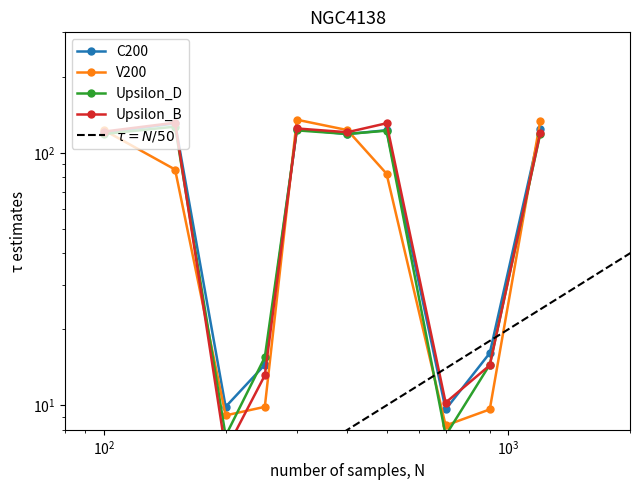

What is the sum of all C200 values?

790.6